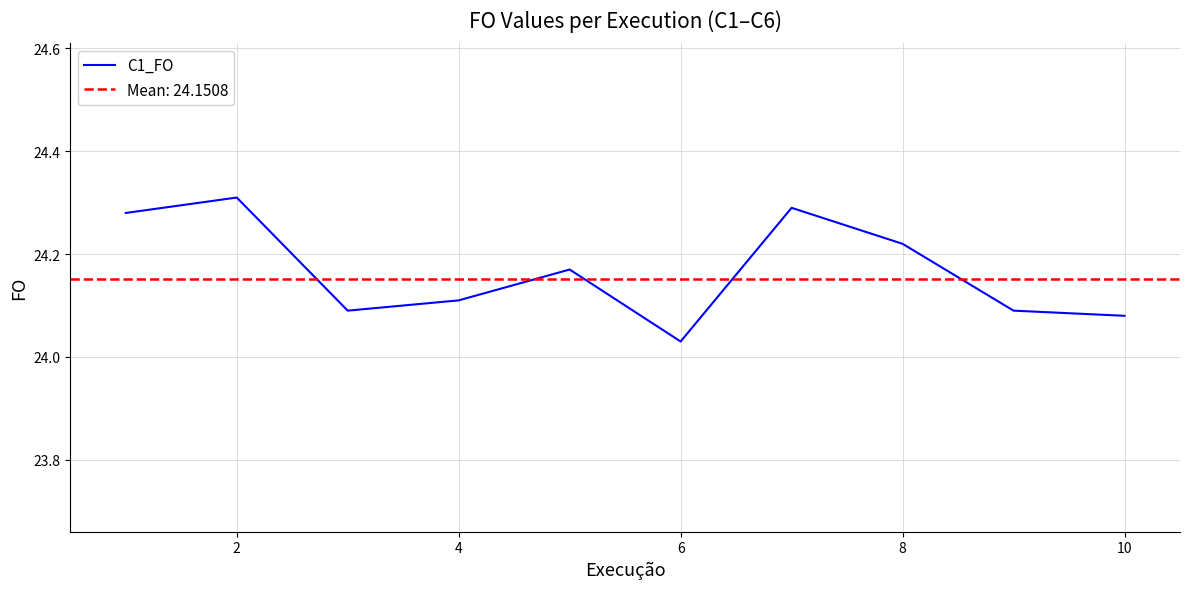

What is the value of the 10th point from the left?

24.1